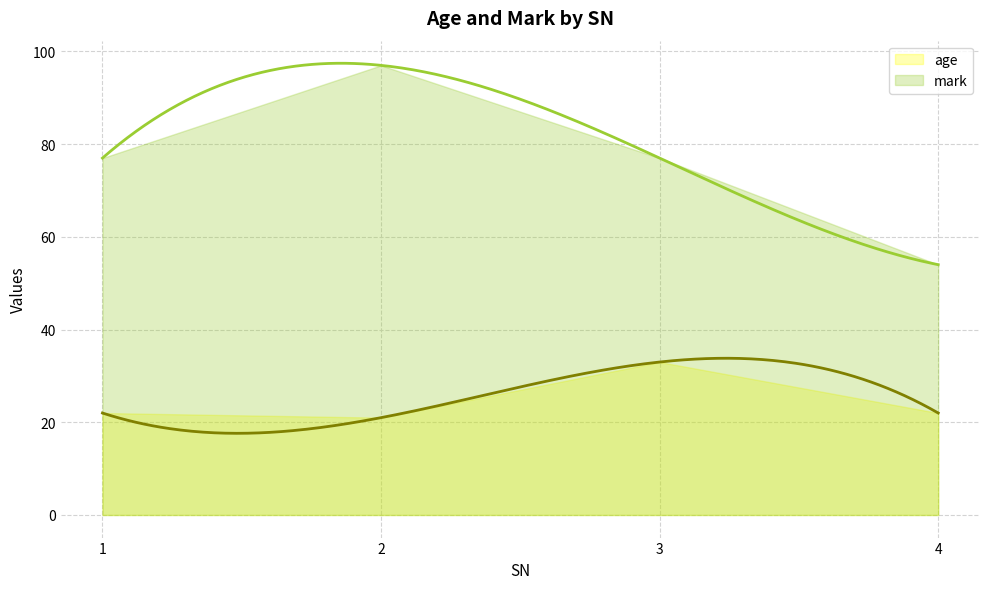

How many distinct data groups are displayed?

2